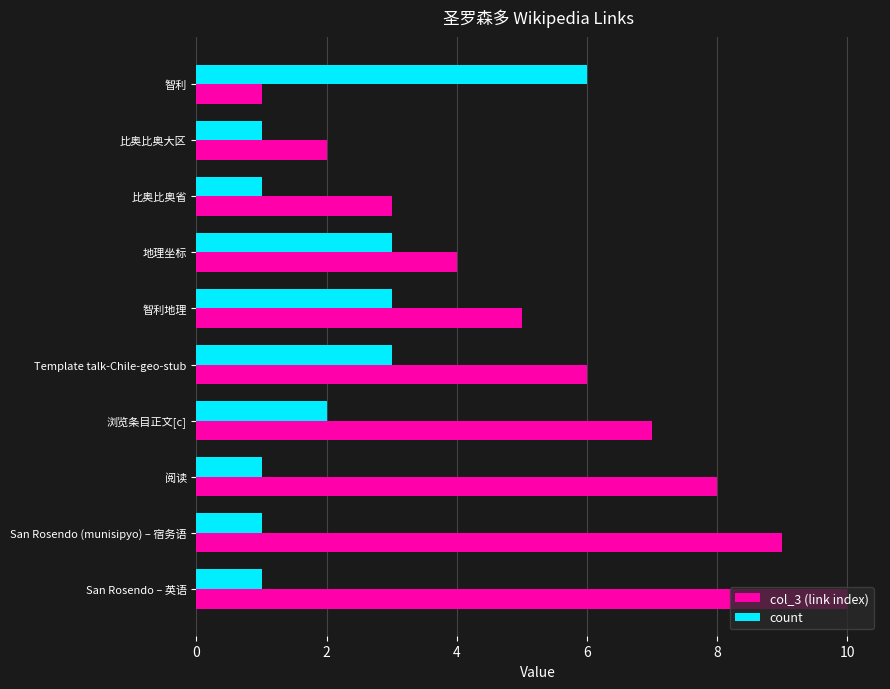

Rank the series by their maximum value, from lowest to highest.

count, col_3 (link index)